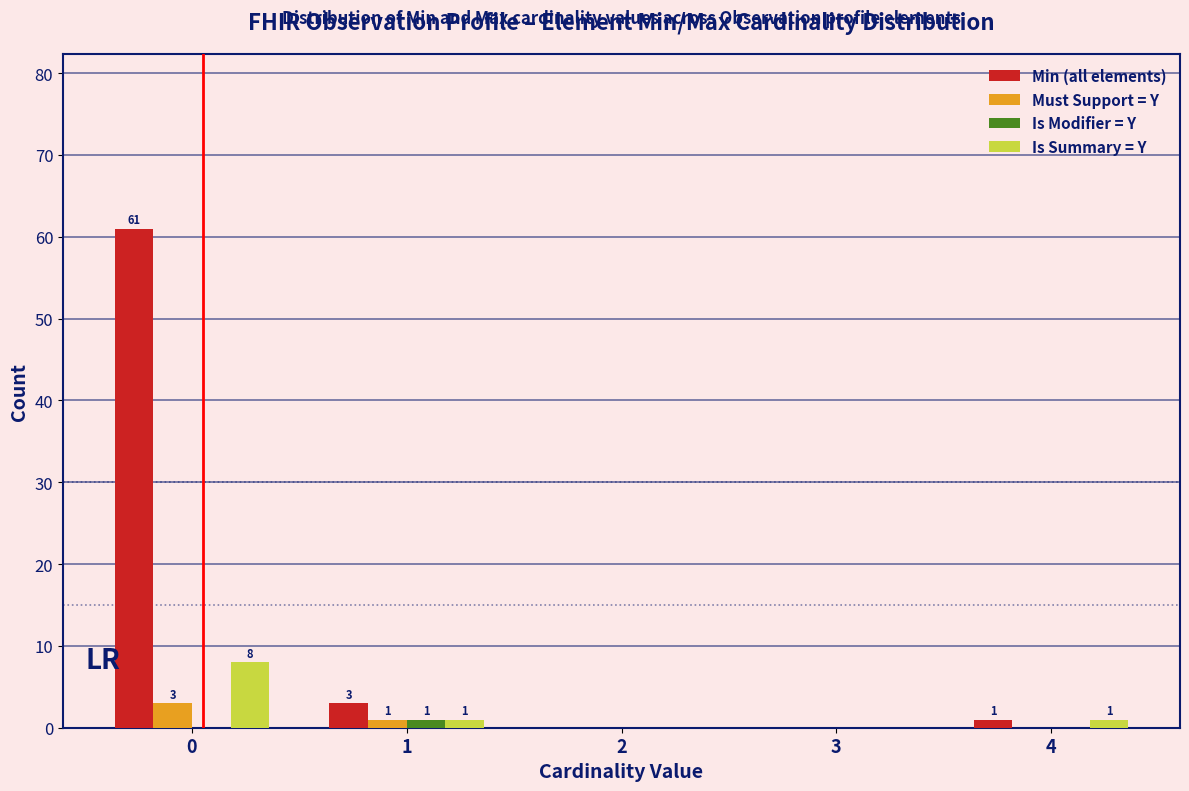

Reading right to left, extract all data points from this chart.

Min (all elements): 4=1	3=0	2=0	1=3	0=61
Must Support = Y: 4=0	3=0	2=0	1=1	0=3
Is Modifier = Y: 4=0	3=0	2=0	1=1	0=0
Is Summary = Y: 4=1	3=0	2=0	1=1	0=8